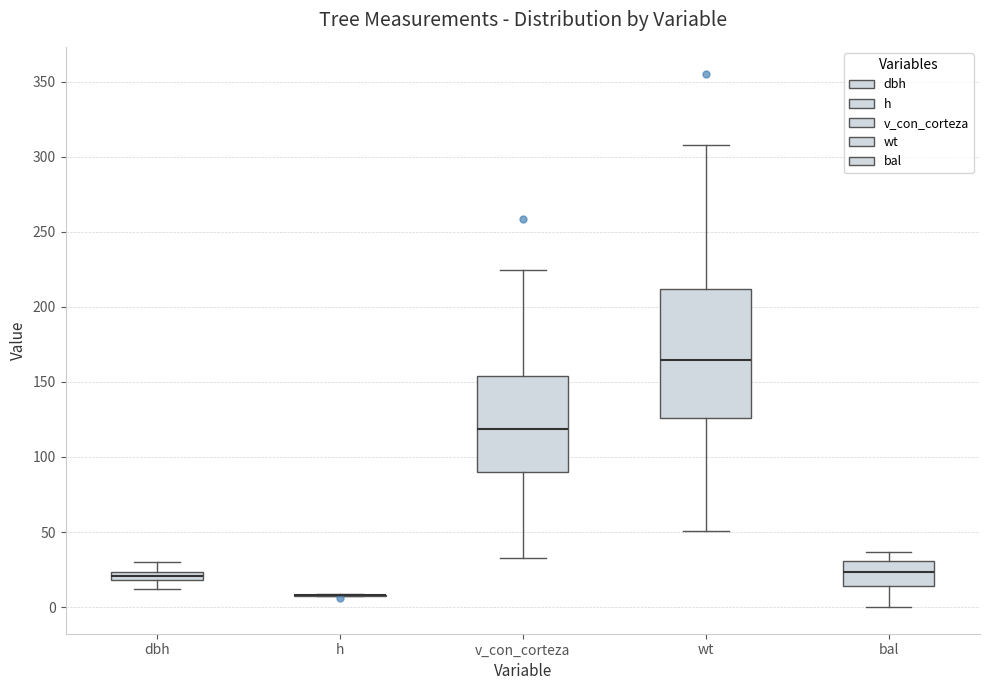

Where is the lower edge of the box for v_con_corteza on the y-axis? The values are not printed on the chart, so give them approximately, as read against the axis.

90